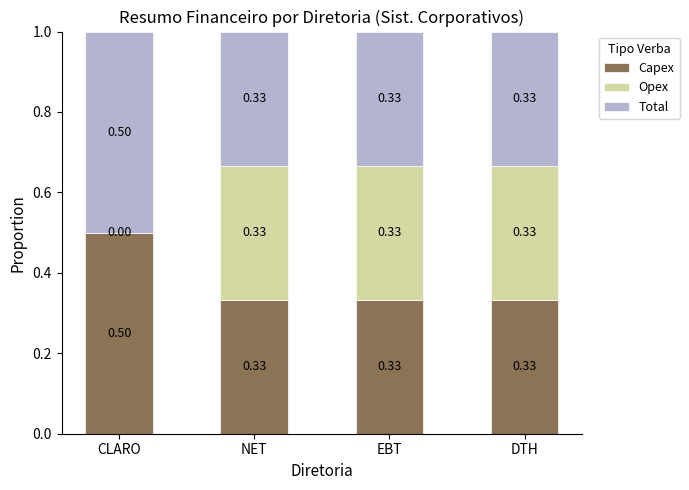

At which label does Capex reach its peak?

CLARO